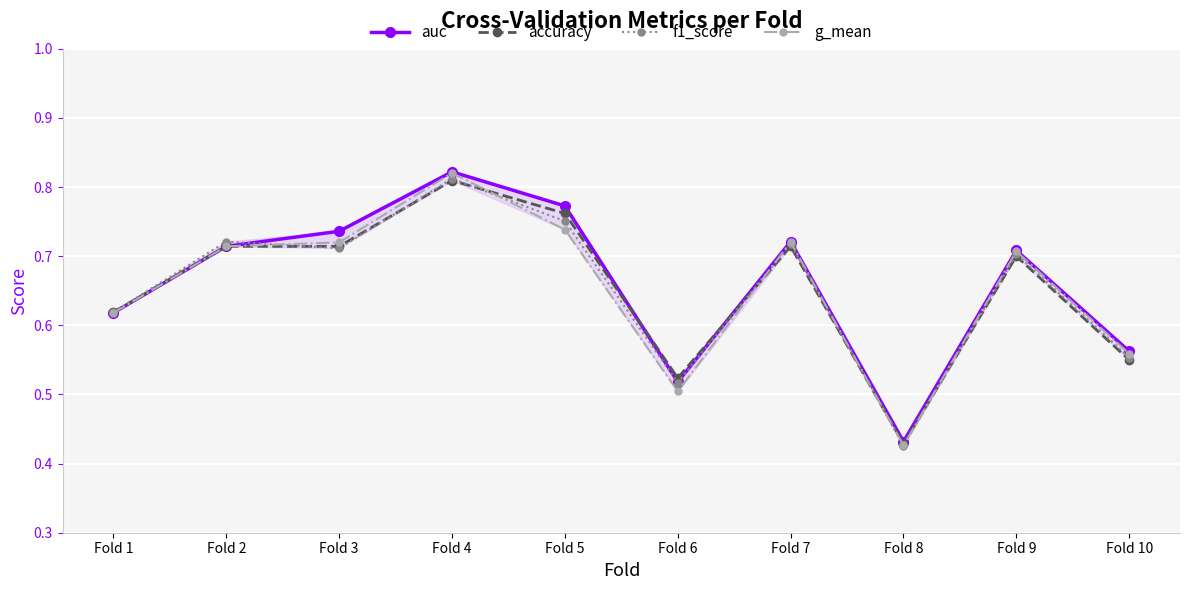

Count the g_mean values in the range 0 to 1.

10